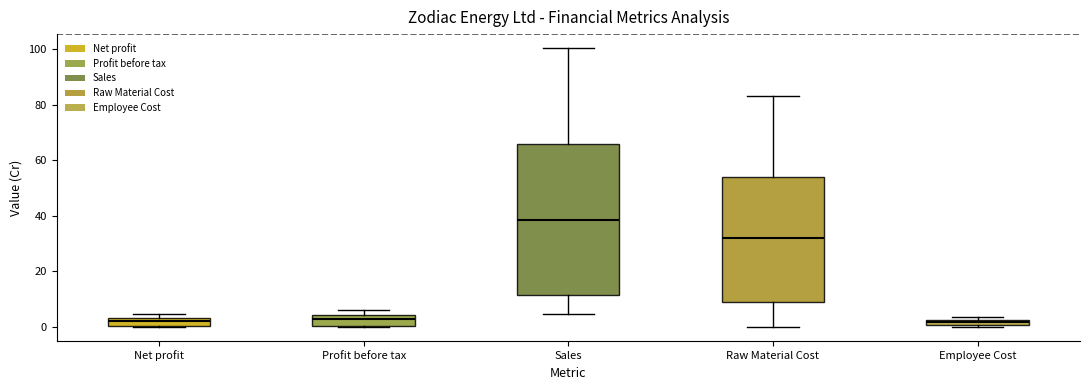

Which box's median line is the highest?

Sales